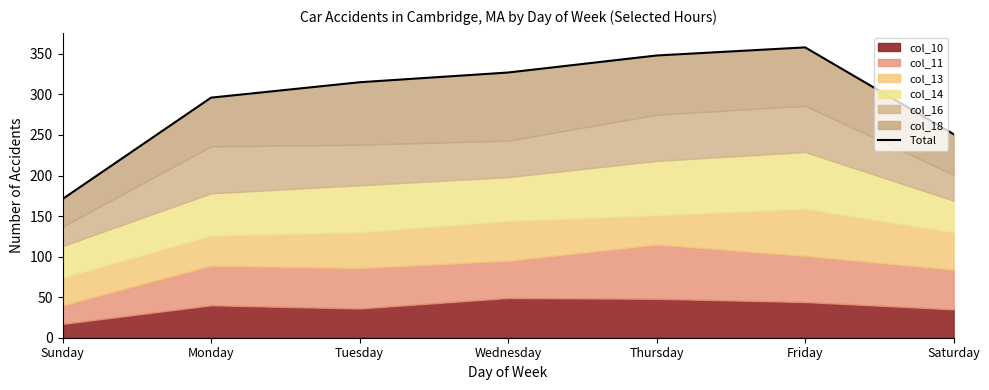

Rank the categories by value from highest to lowest.

Friday, Thursday, Wednesday, Tuesday, Monday, Saturday, Sunday